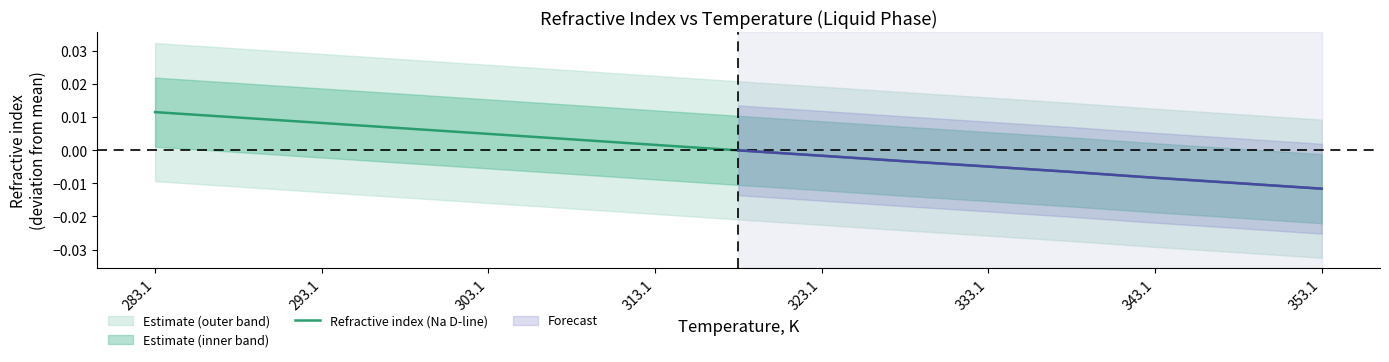

At which label does the data first exceed 0?

283.1